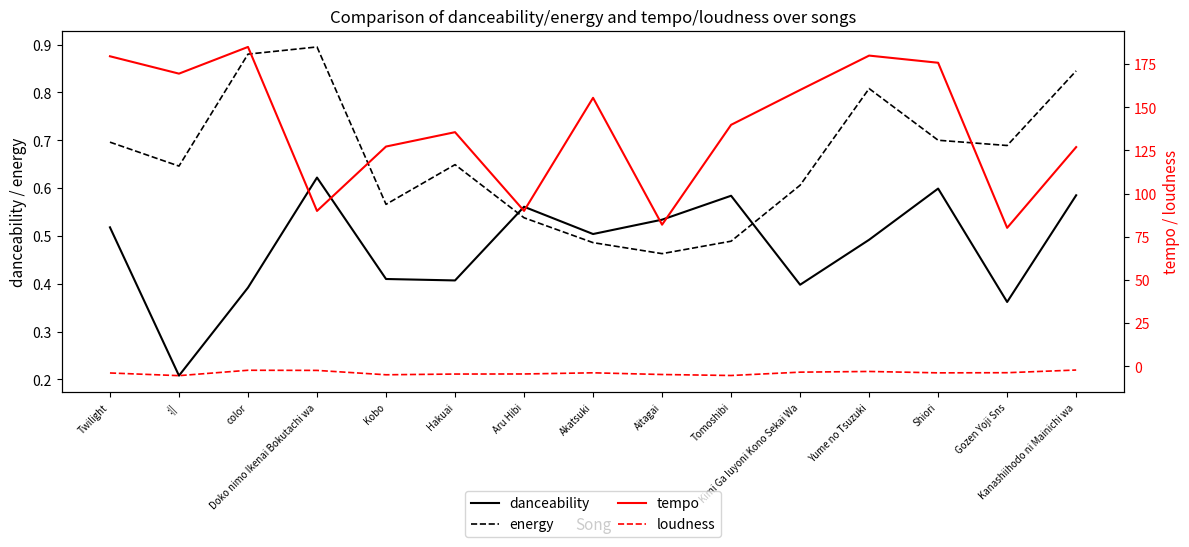

At which label does loudness first exceed -3?

color